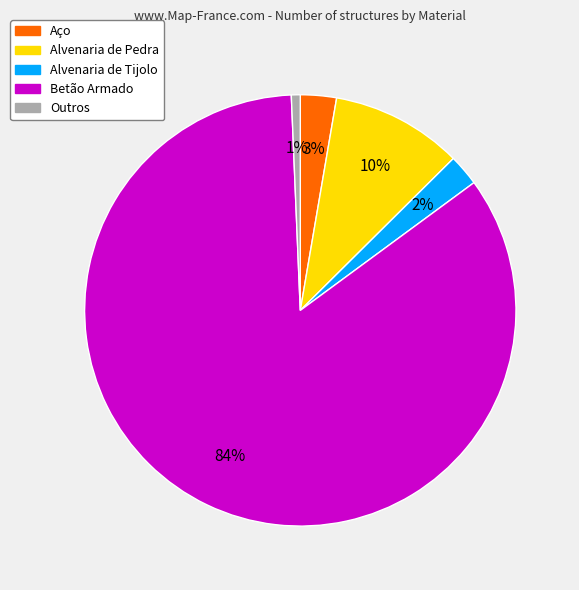

Which category accounts for the majority?

Betão Armado